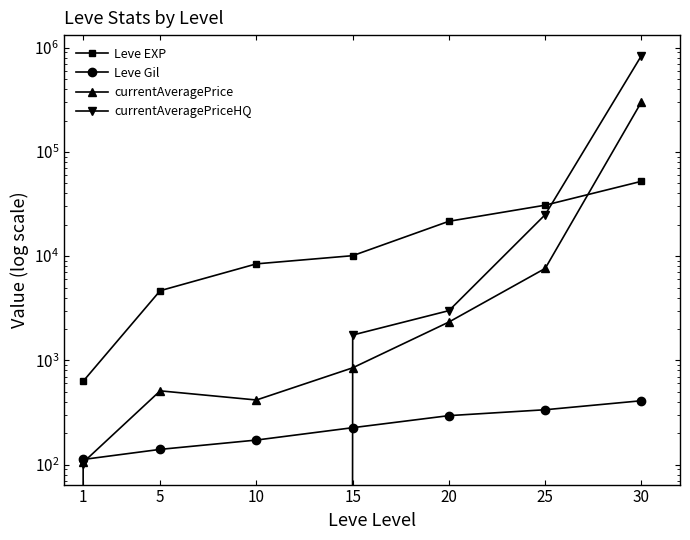

The currentAveragePrice series shows 302053.5 at 30. True or false?

True